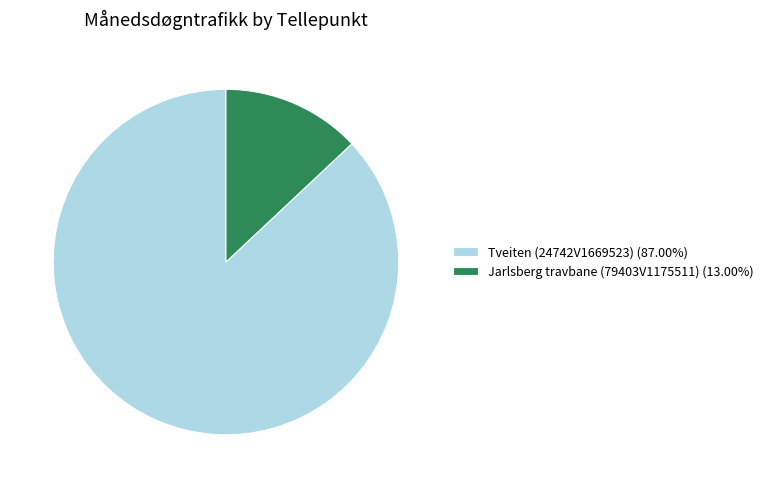

Combined, do Jarlsberg travbane (79403V1175511) (13.00%) and Tveiten (24742V1669523) (87.00%) account for over 50%?

Yes